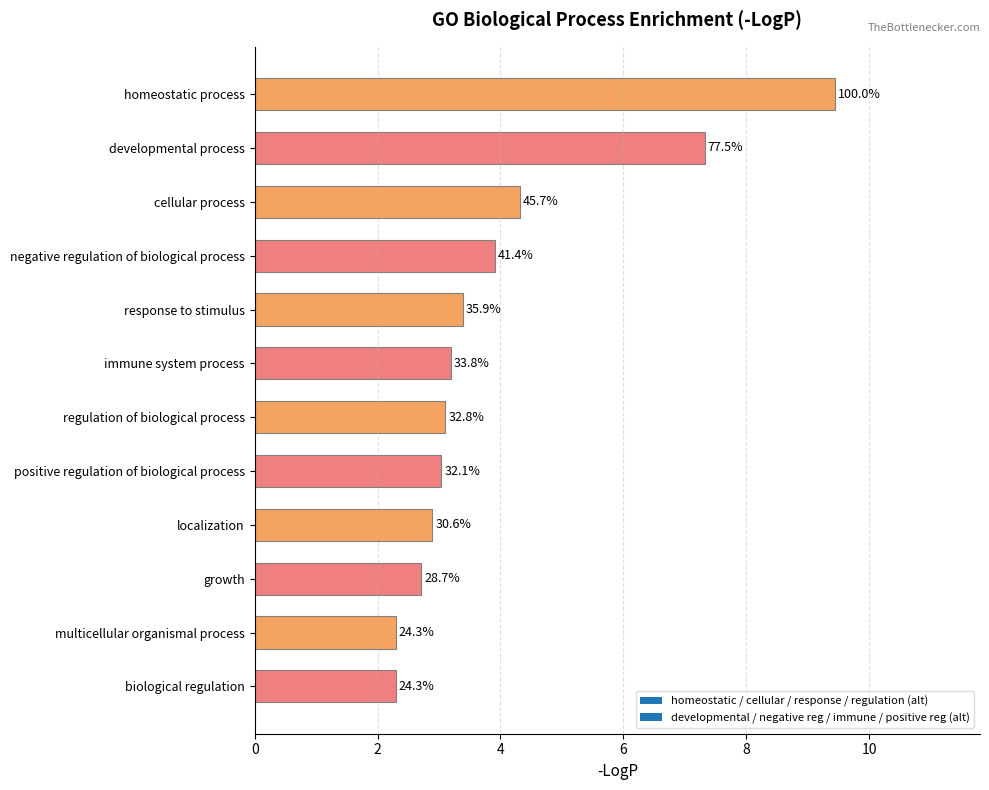

The chart shows a value of 9.4 at homeostatic process. True or false?

True